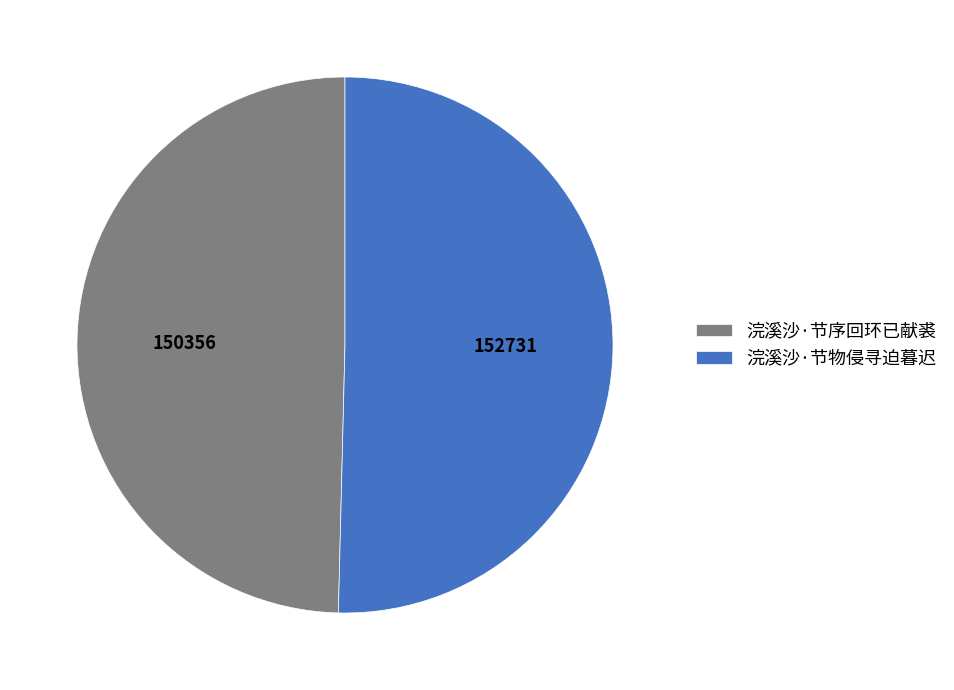

Combined, do 浣溪沙·节序回环已献裘 and 浣溪沙·节物侵寻迫暮迟 account for over 50%?

Yes